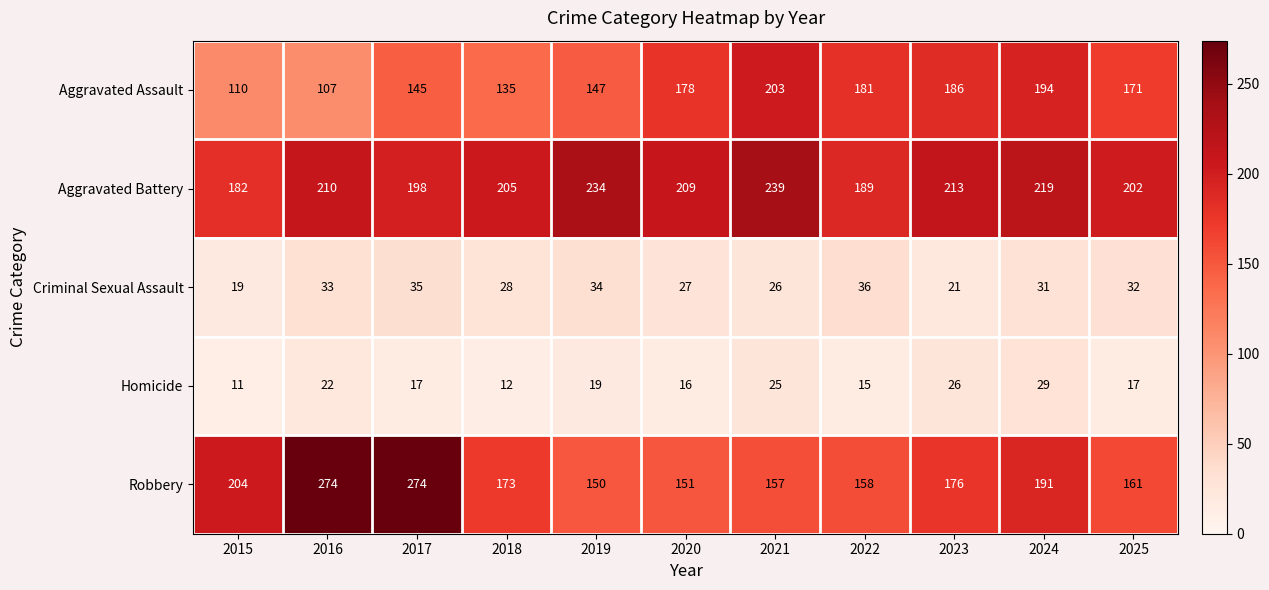

At which label is Robbery closest to 212?

2015